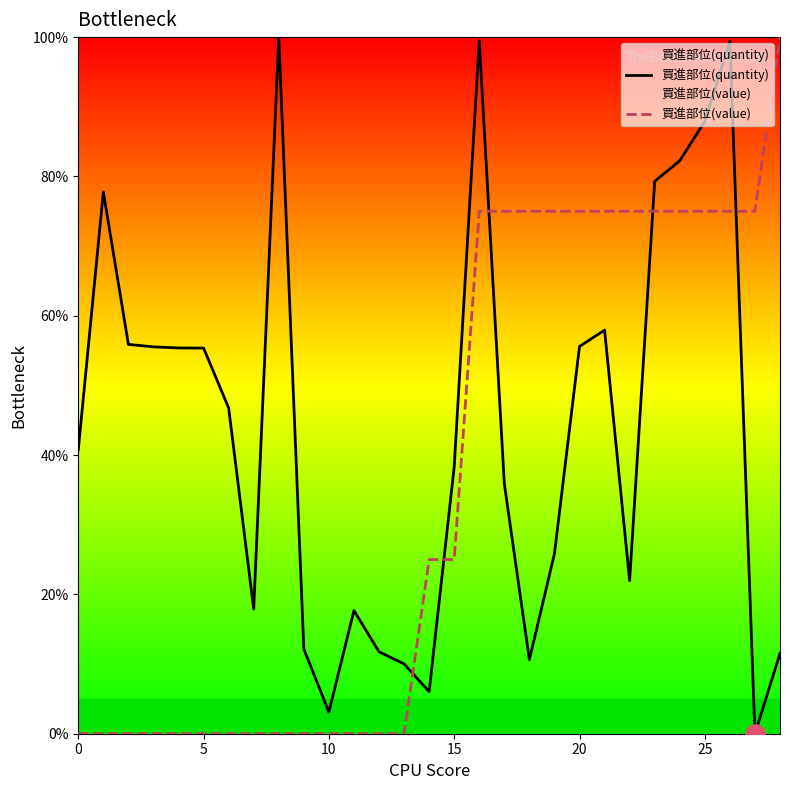

Where is 買進部位(value) nearest to the value 50?

14